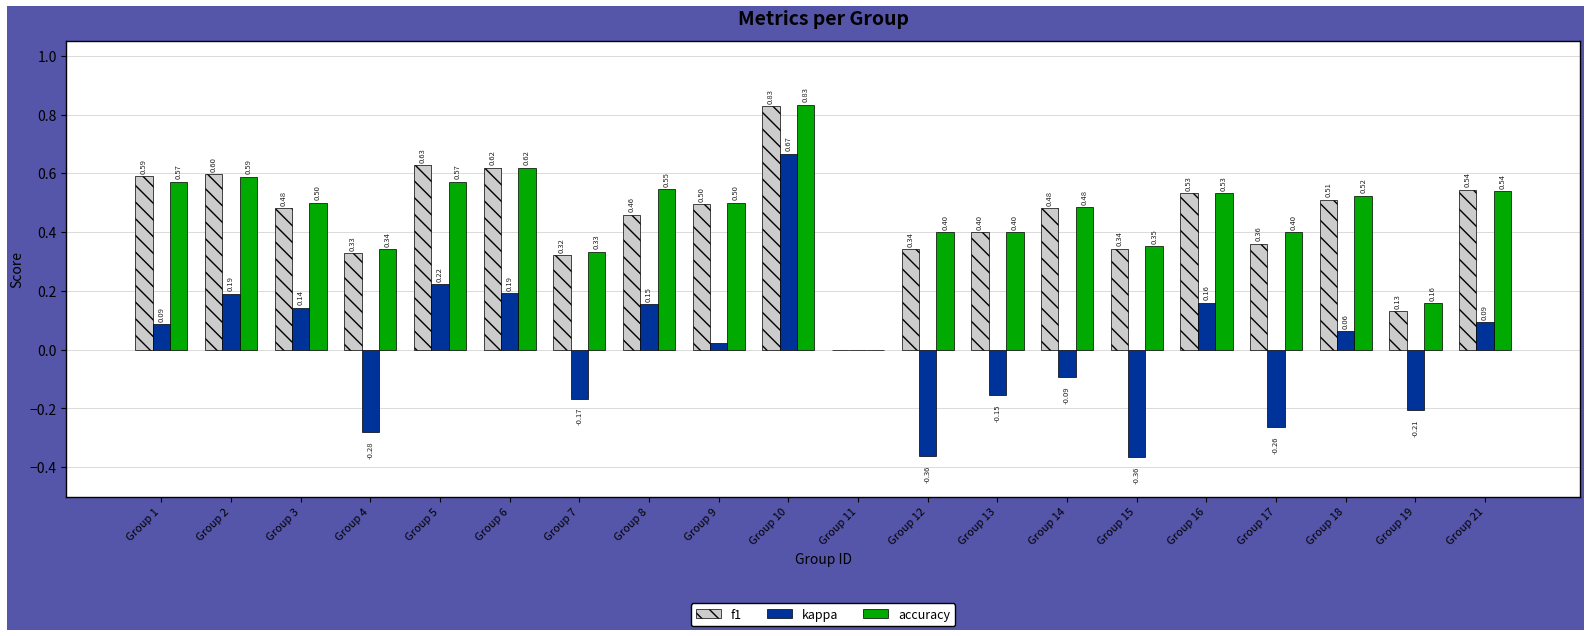

What is the sum of all f1 values?

9.0